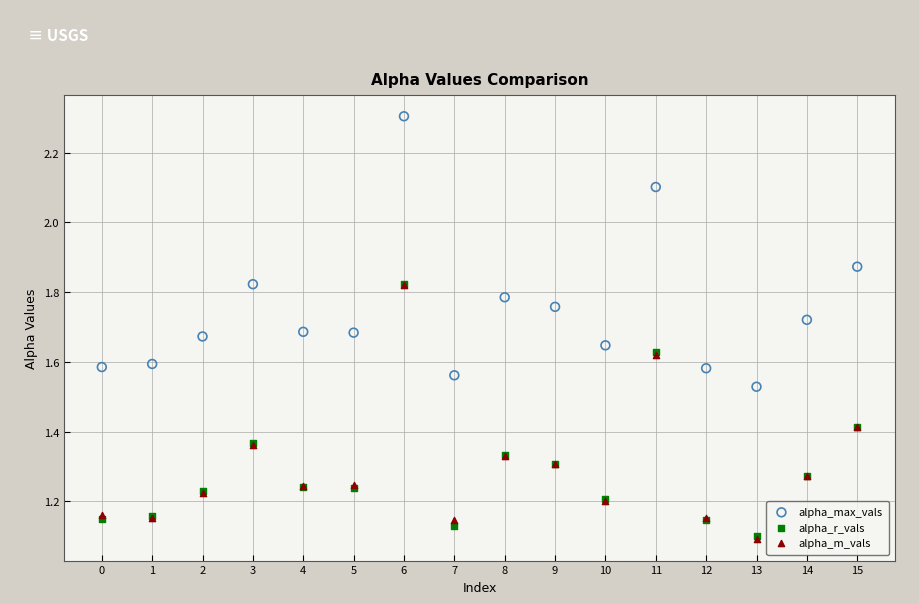

What are all the series names shown in the legend?

alpha_max_vals, alpha_r_vals, alpha_m_vals